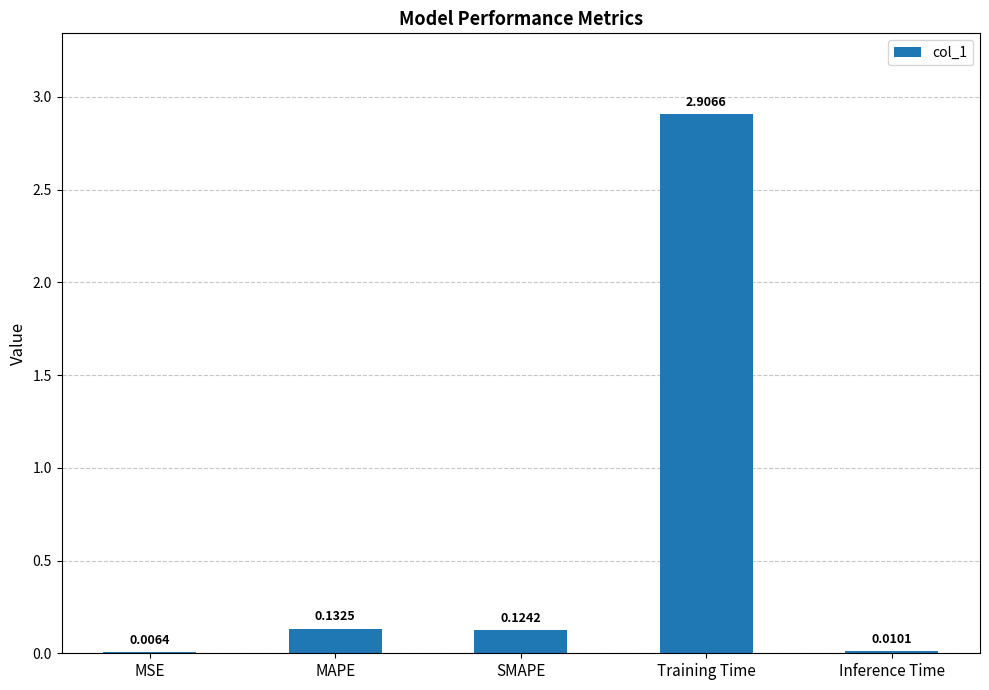

At which category does the chart reach its peak across all series?

Training Time